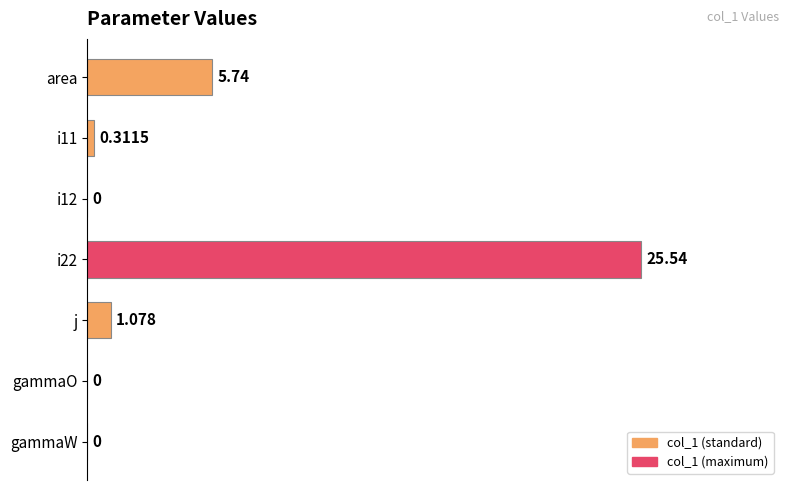

Are the bars horizontal?

Yes